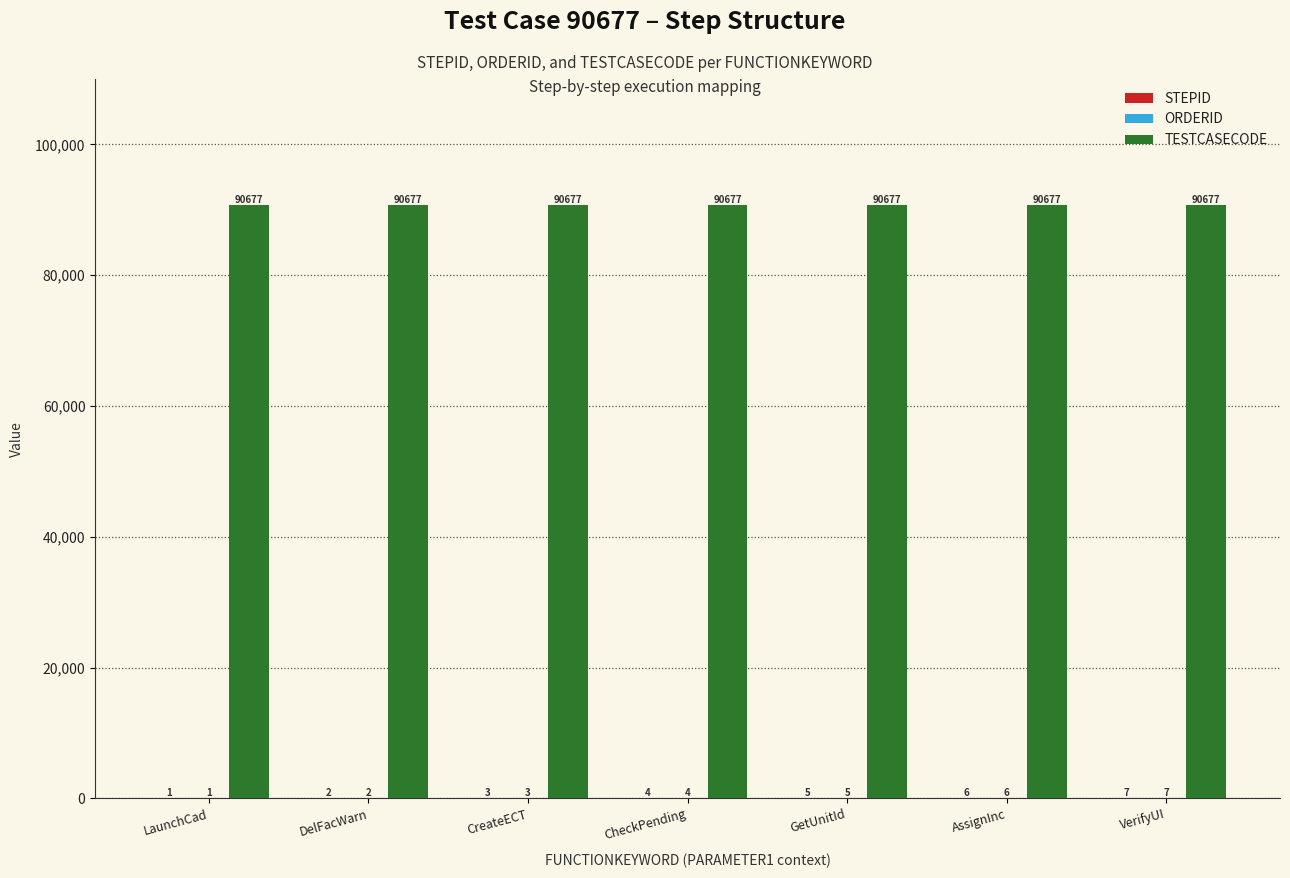

What is the sum of all TESTCASECODE values?

634739